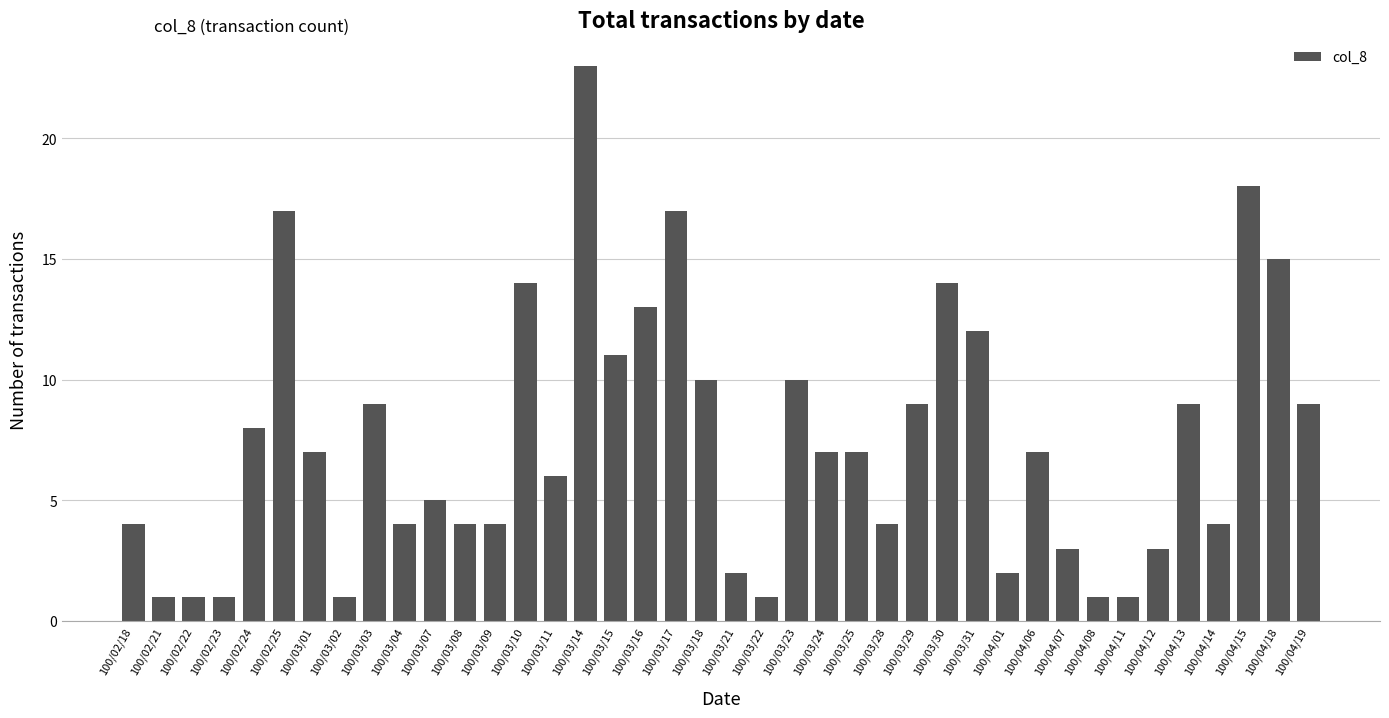

What is the label of the 5th bar from the left?

100/02/24